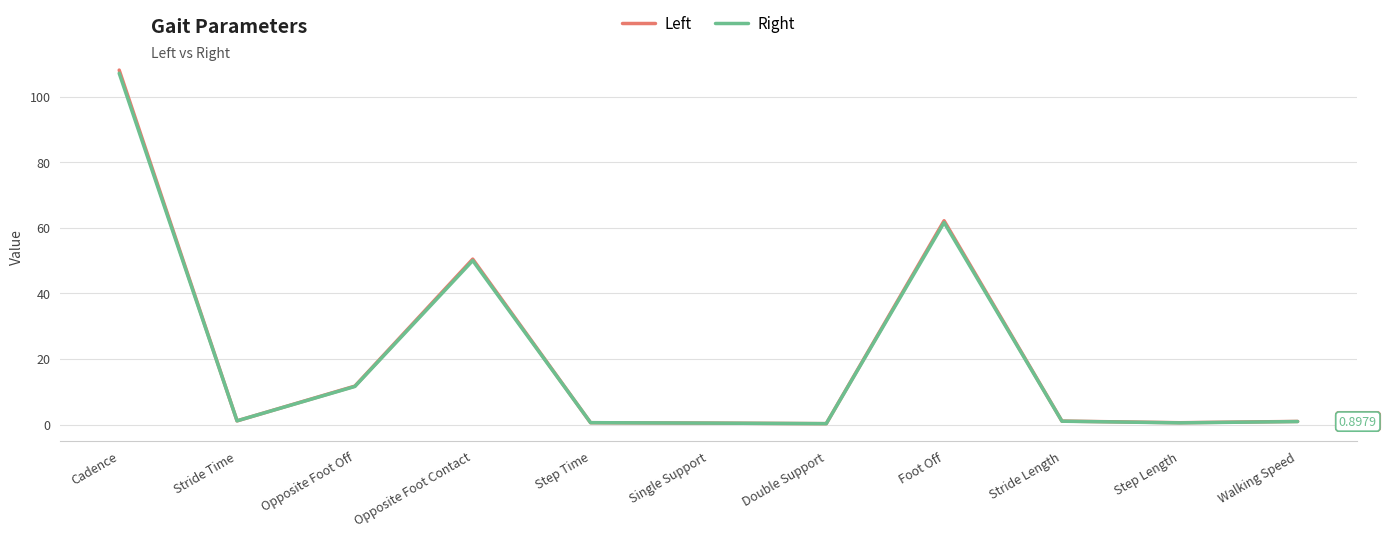

What is the sum of all Right values?

235.1